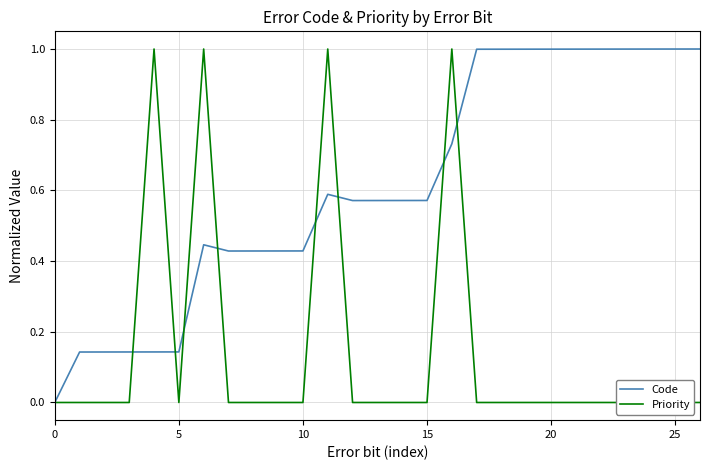

Does the chart display data point markers on the line(s)?

No